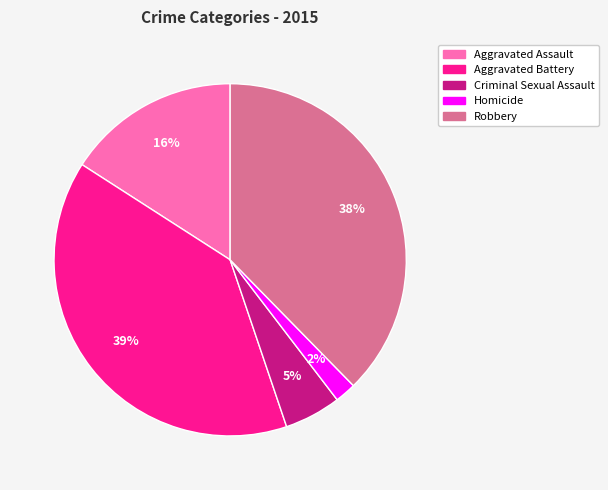

To the nearest percent, what portion does Criminal Sexual Assault represent?

5%